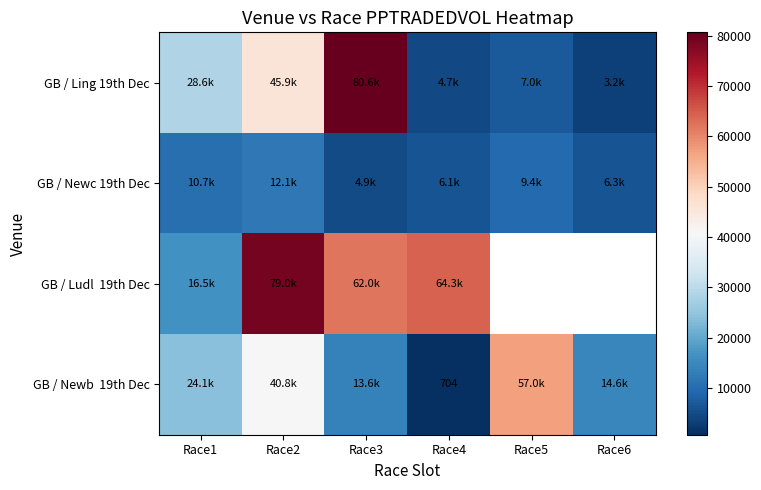

The GB / Ling 19th Dec series shows 48518.4 at Race1. True or false?

False